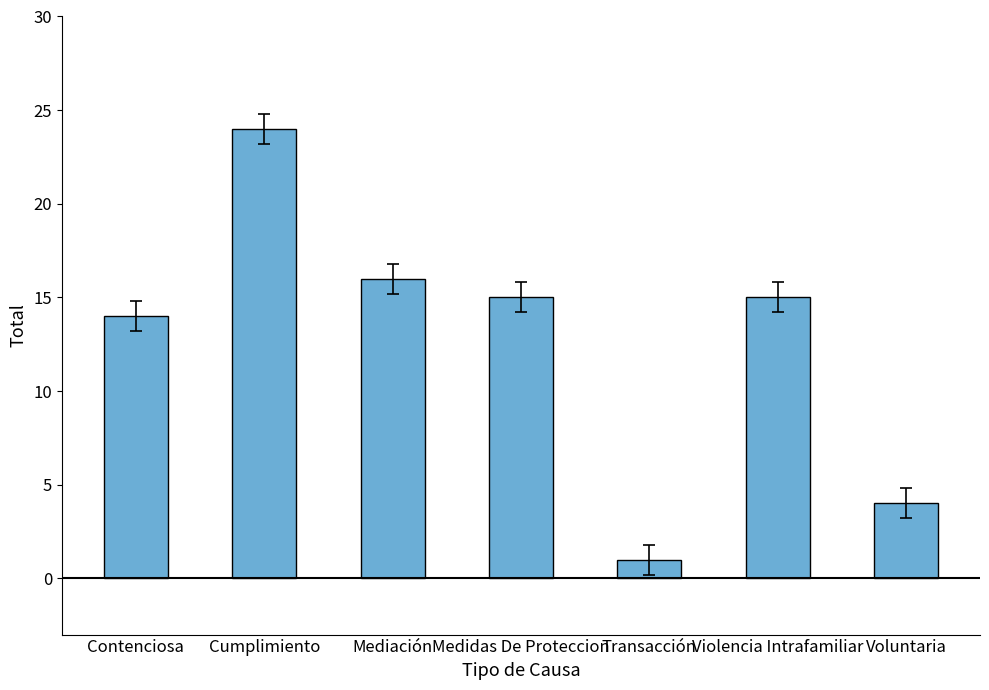

What is the ratio of the value at Transacción to the value at Mediación?

0.1